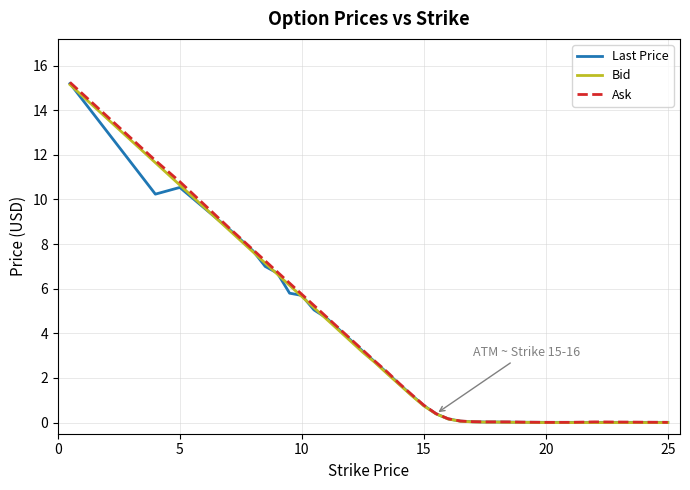

Which series has the widest spread of values?

Ask